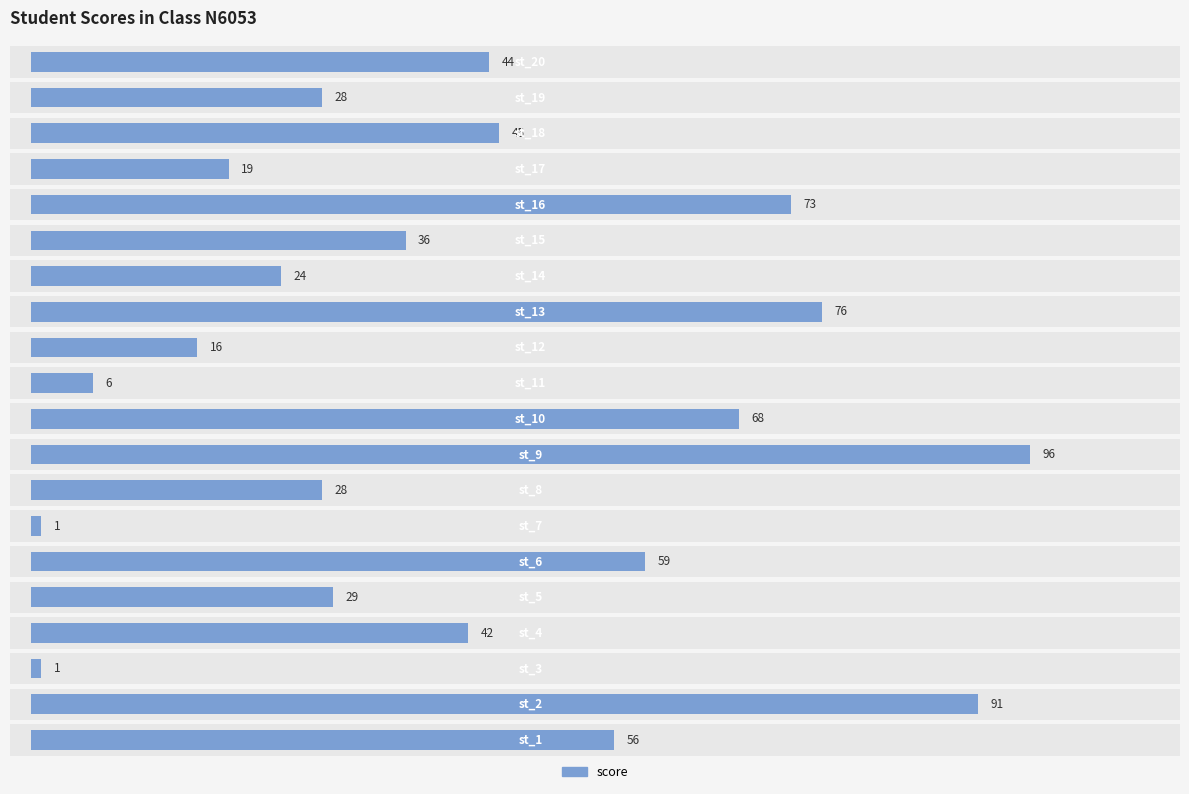

The value at 19 is 28. True or false?

False